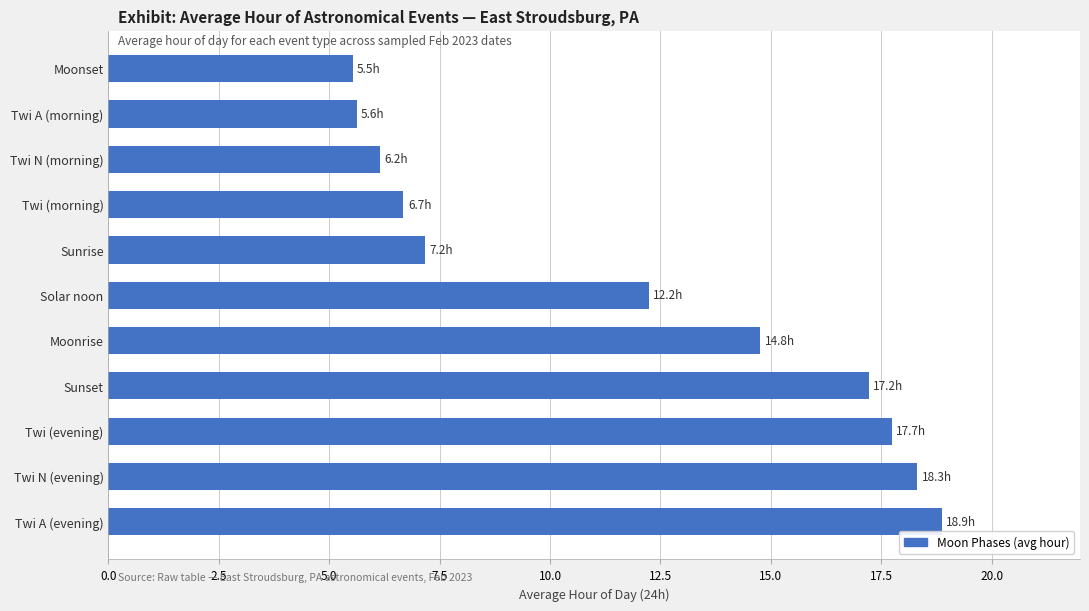

What is the sum of the values at Twi N (evening) and Sunrise?

25.5